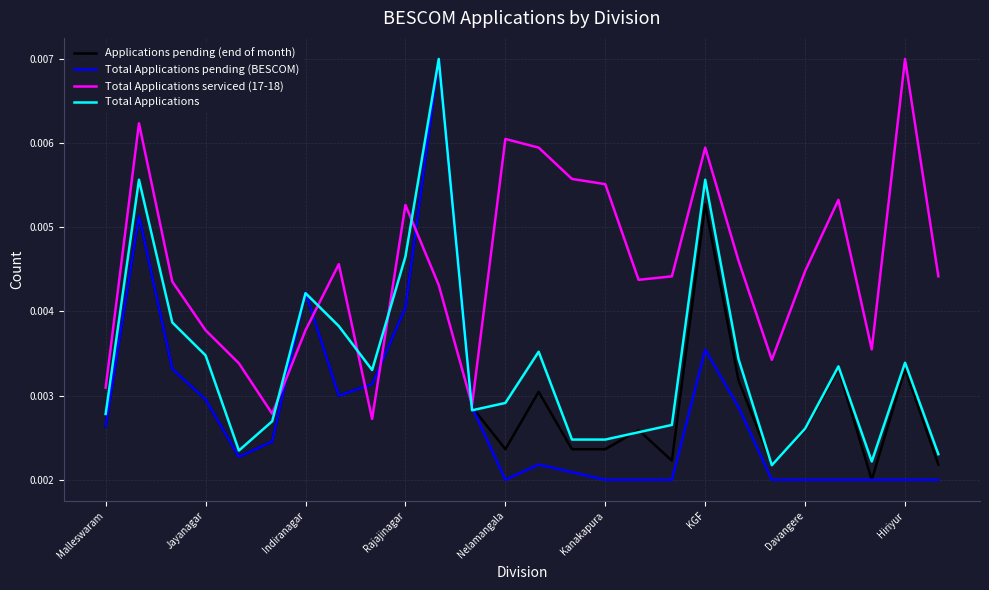

List the series in order of their peak value, highest first.

Applications pending (end of month), Total Applications pending (BESCOM), Total Applications serviced (17-18), Total Applications